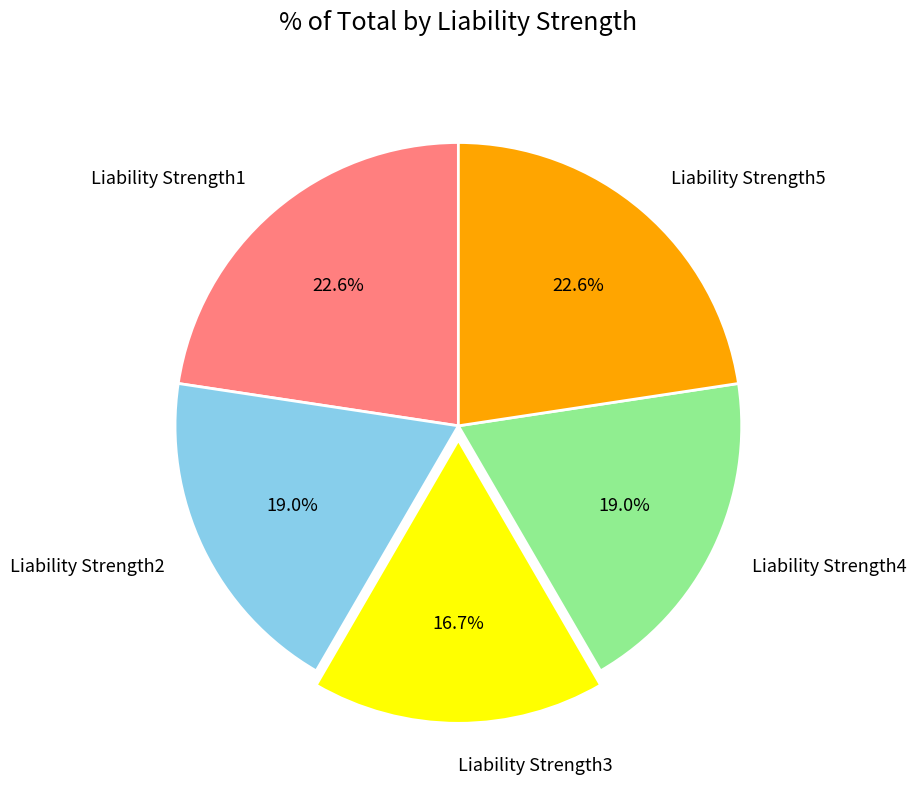

Is there a majority slice in this chart?

No